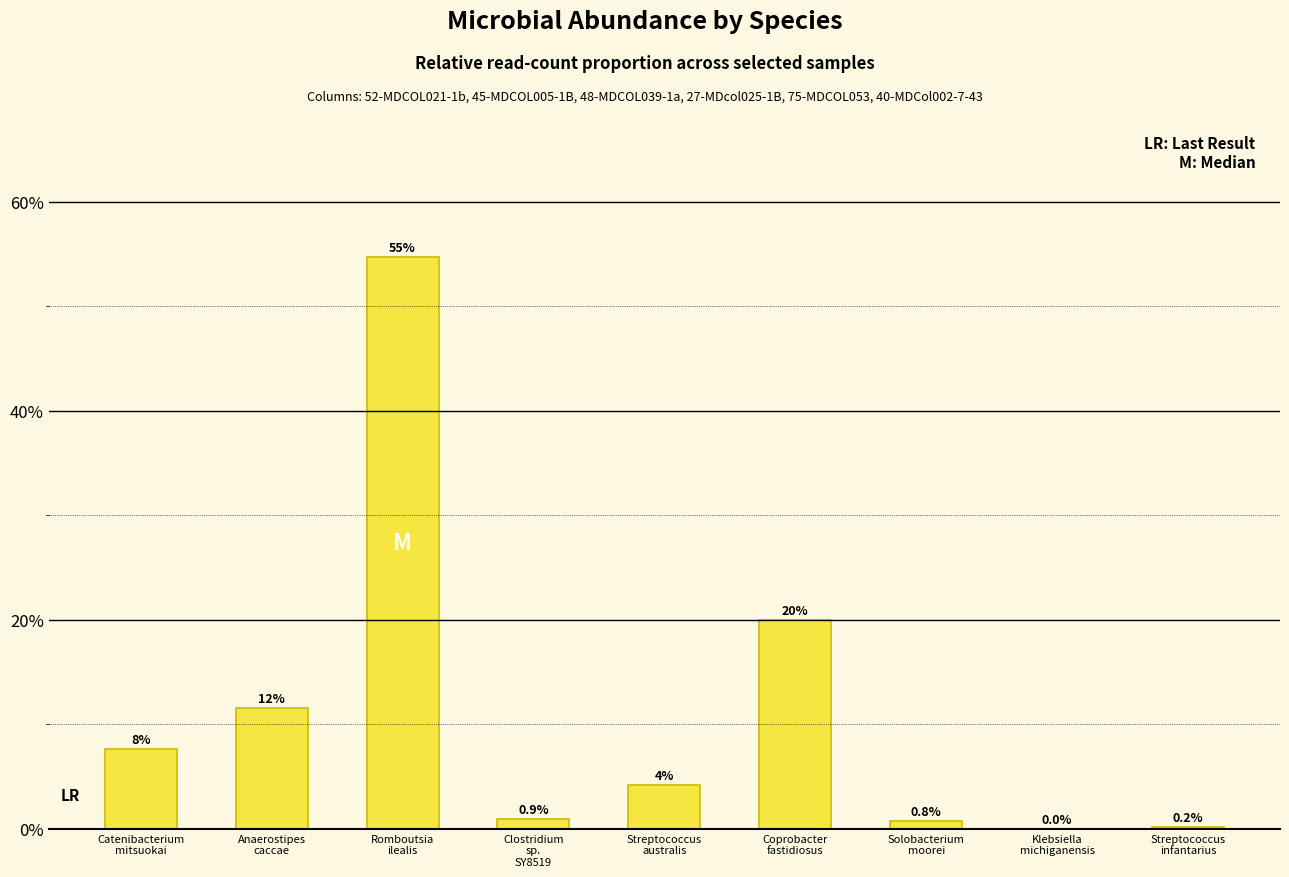

True or false: the data shows 20.0 at Coprobacter
fastidiosus.

True